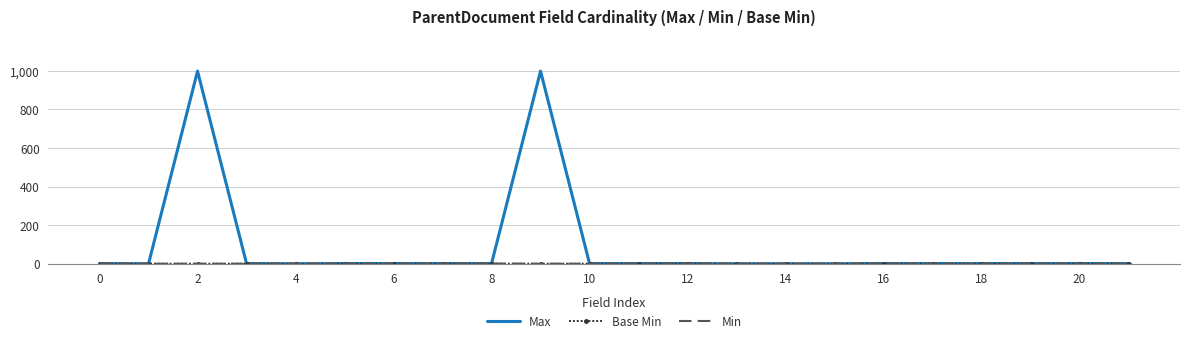

Which series has the largest total across all categories?

Max